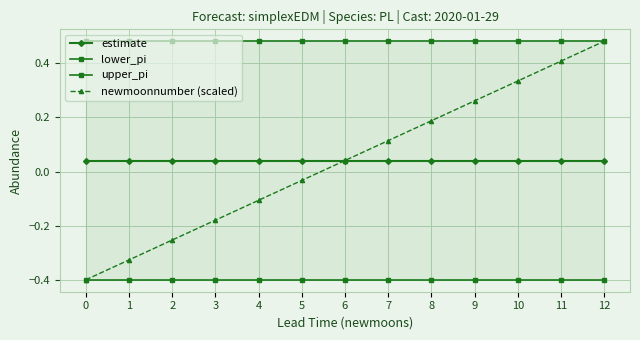

Is it true that upper_pi equals 0.2 at 0?

False